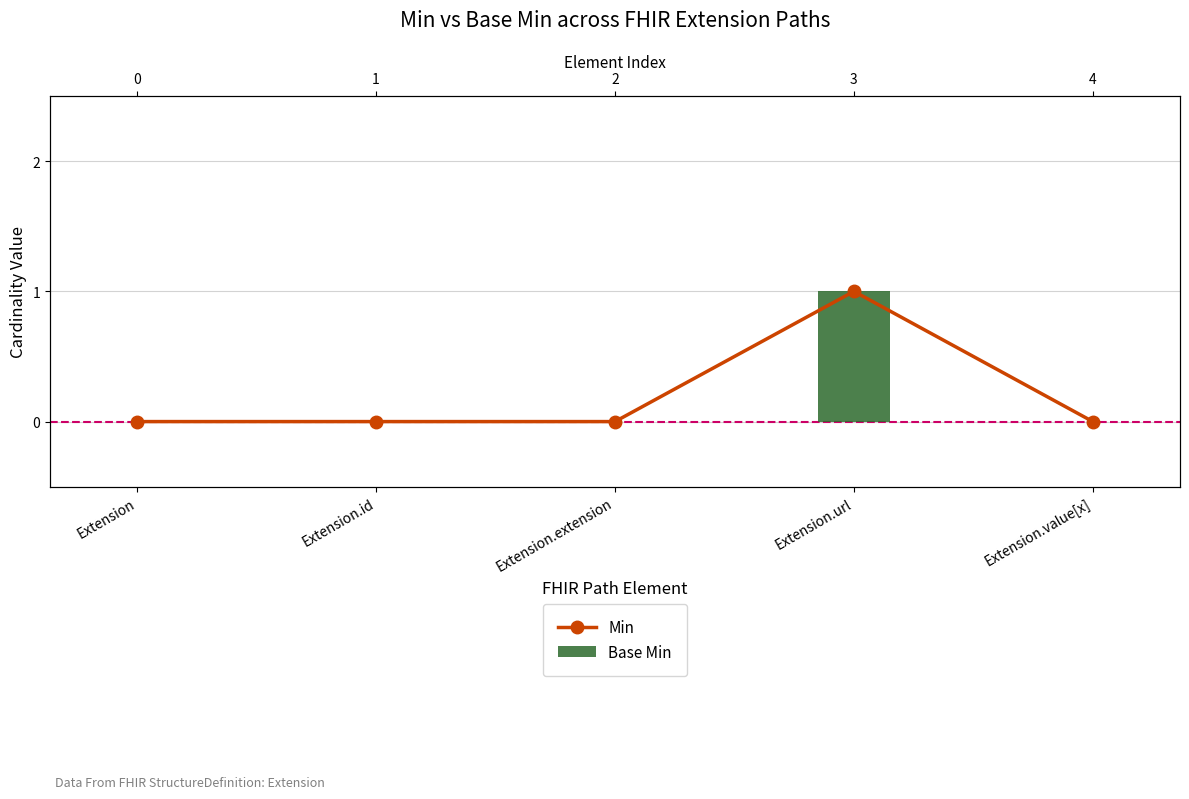

Rank the series by their maximum value, from highest to lowest.

Min, Base Min